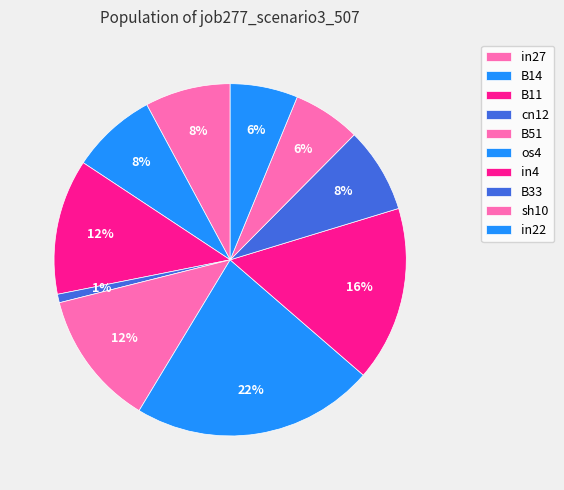

Is it true that B14 is 16% of the pie?

False